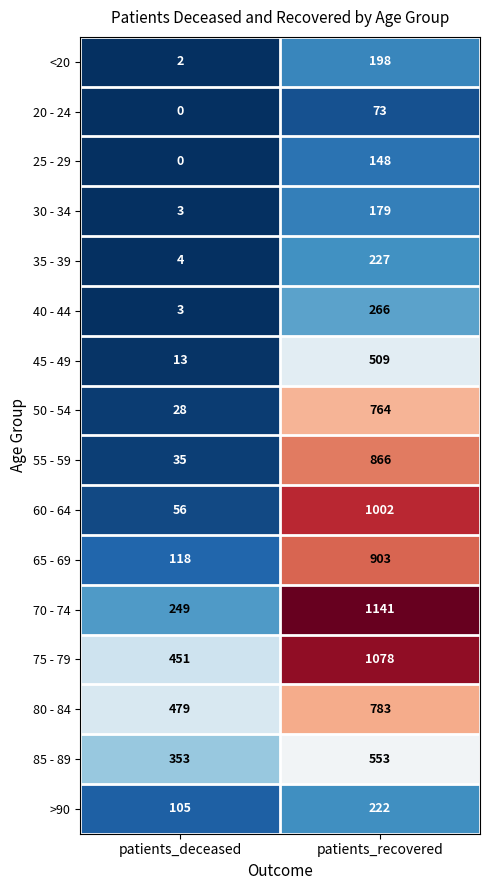

Which category has the lowest value in the 20 - 24 series?

patients_deceased